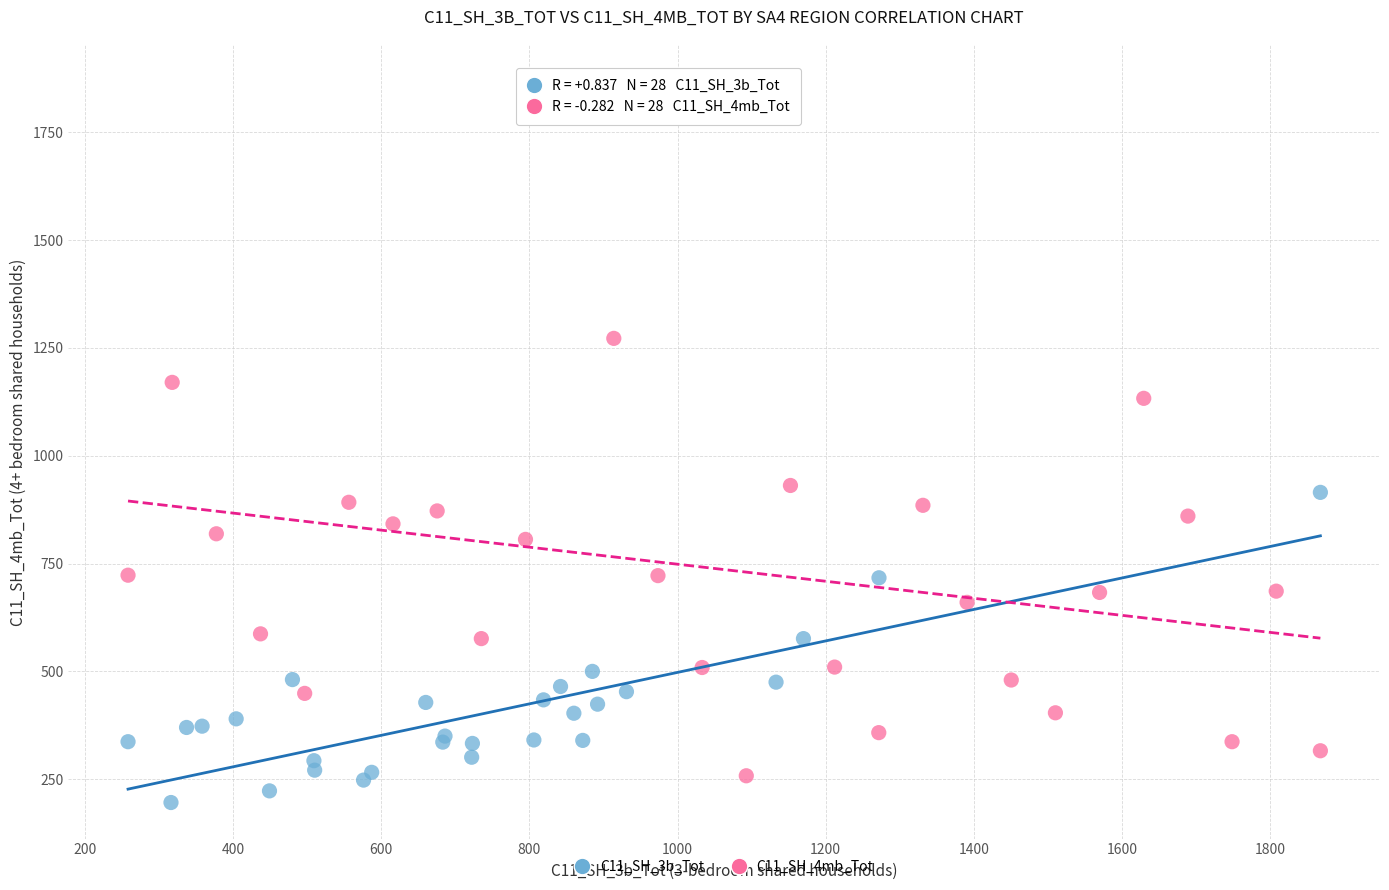

Which series contains the highest Y value?

C11_SH_4mb_Tot